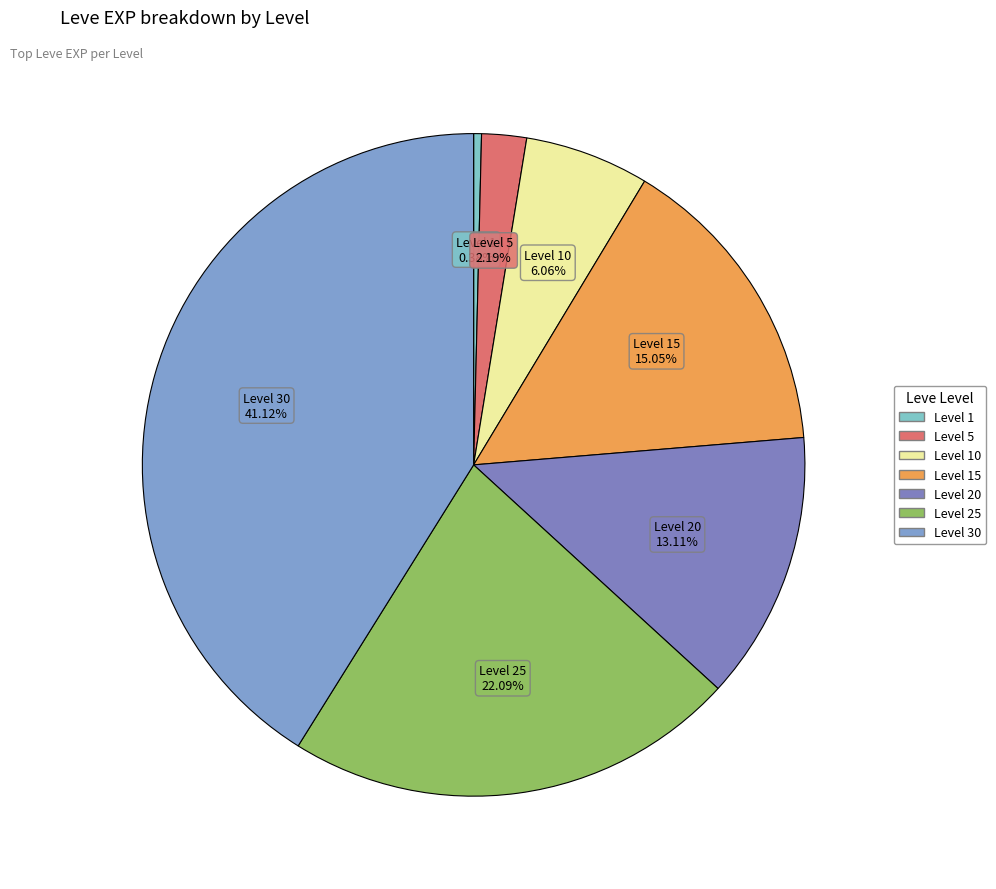

Count the number of slices in the pie.

7